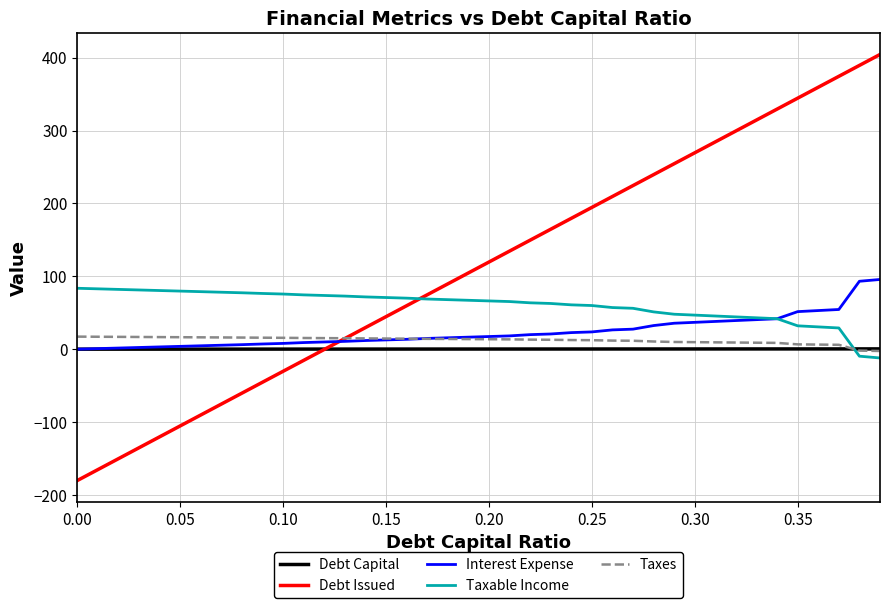

Which series has the largest total across all categories?

Debt Issued